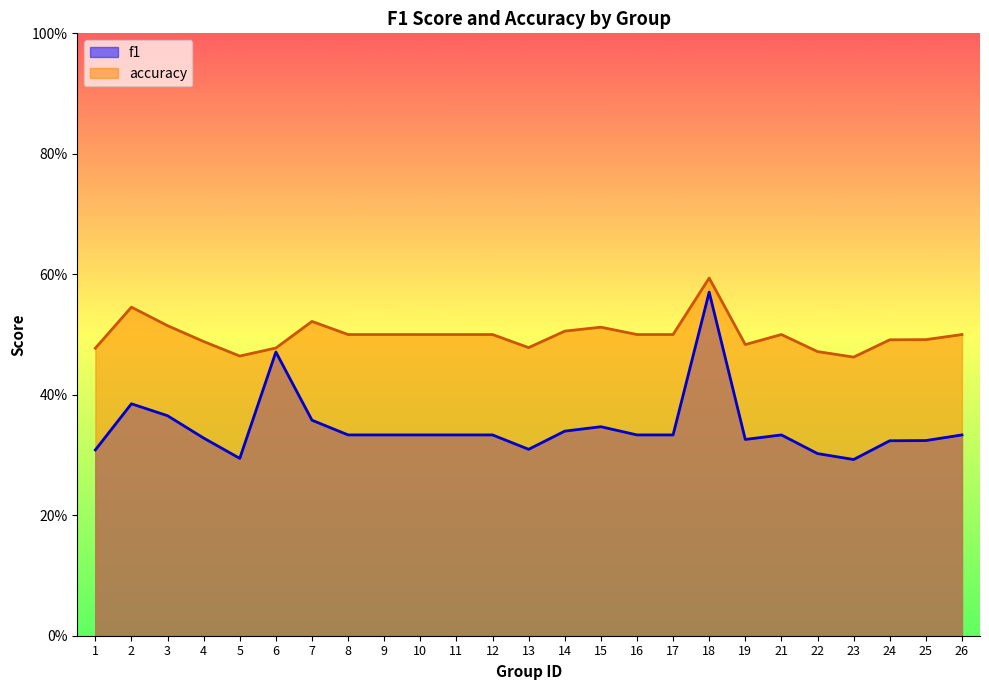

Rank the categories by accuracy value from lowest to highest.

23, 5, 22, 1, 6, 13, 19, 4, 24, 25, 8, 9, 10, 11, 12, 16, 17, 21, 26, 14, 15, 3, 7, 2, 18